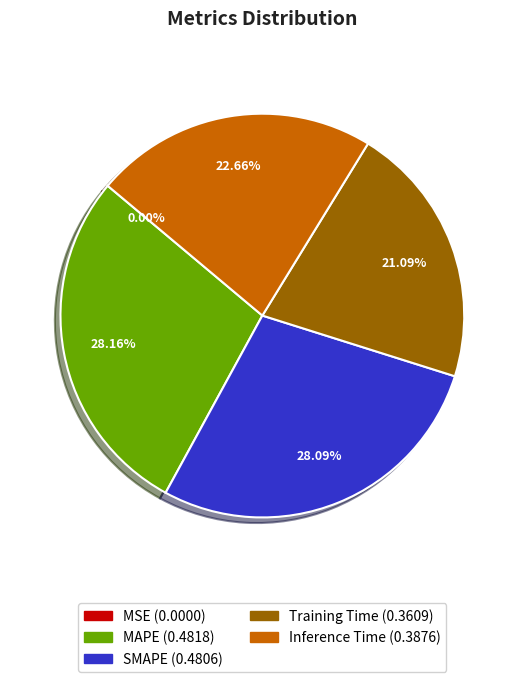

Does SMAPE represent more than half of the total?

No